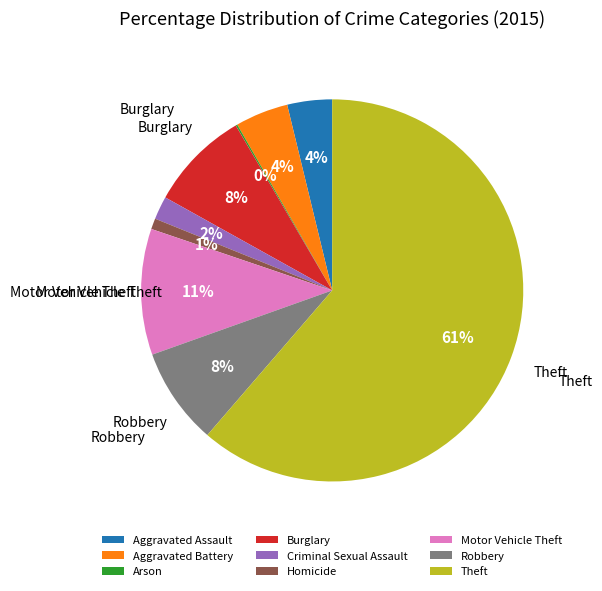

Is the sum of Theft and Motor Vehicle Theft greater than half?

Yes